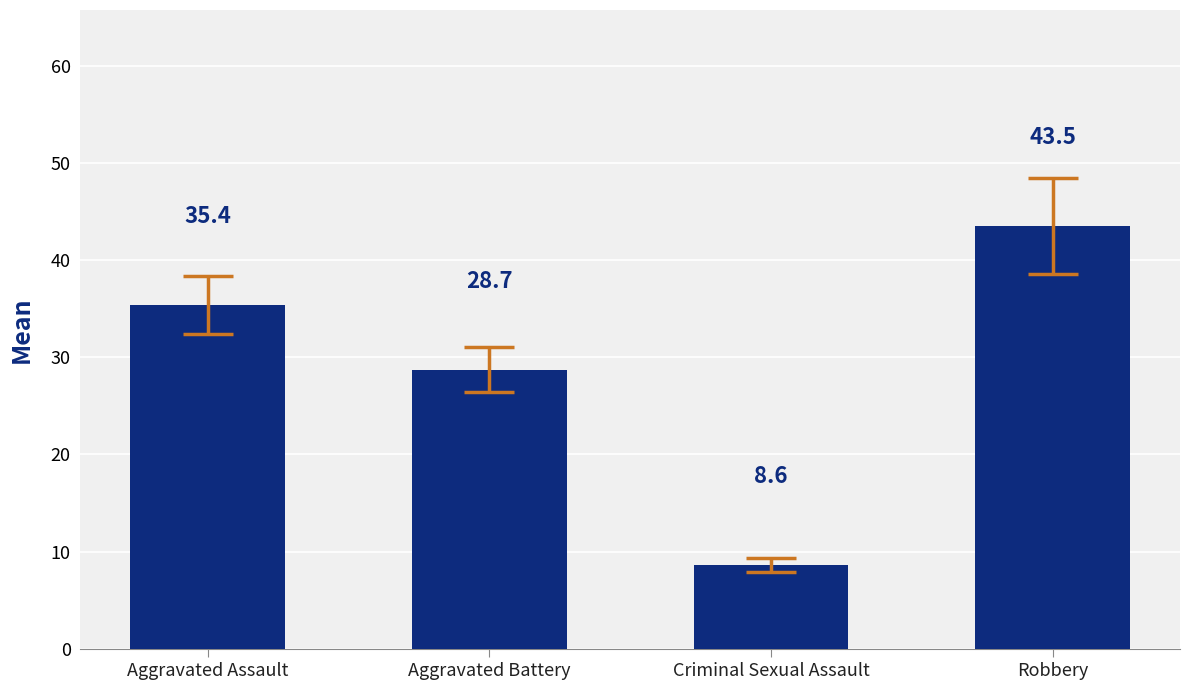

What position from the left is Criminal Sexual Assault?

3